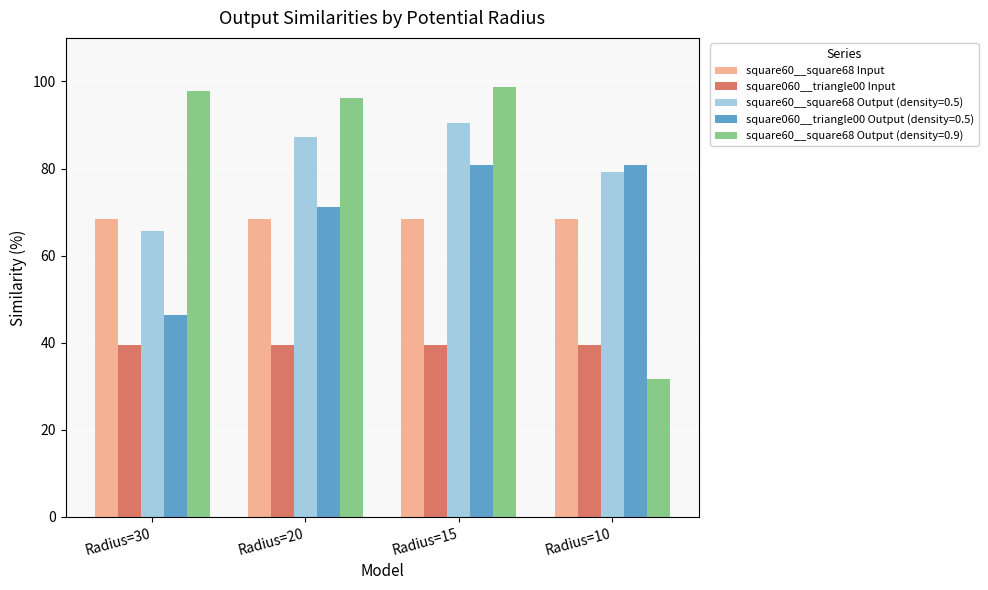

Rank the series by their maximum value, from highest to lowest.

square60__square68 Output (density=0.9), square60__square68 Output (density=0.5), square060__triangle00 Output (density=0.5), square60__square68 Input, square060__triangle00 Input